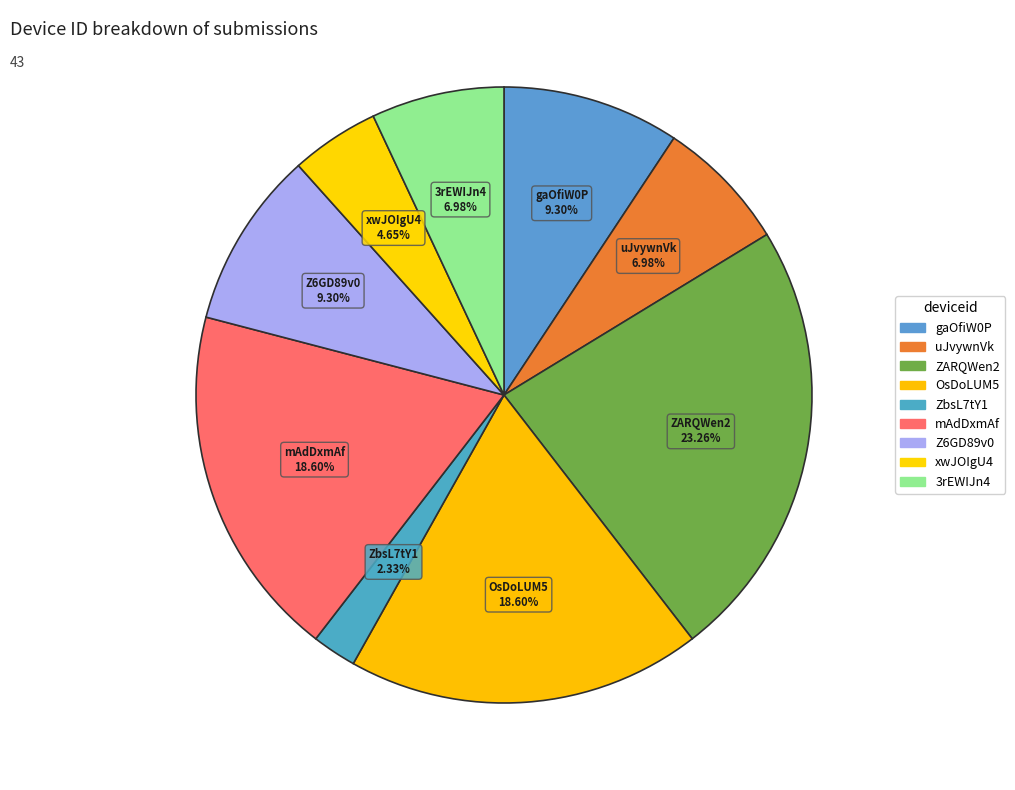

Does any single category account for the majority?

No